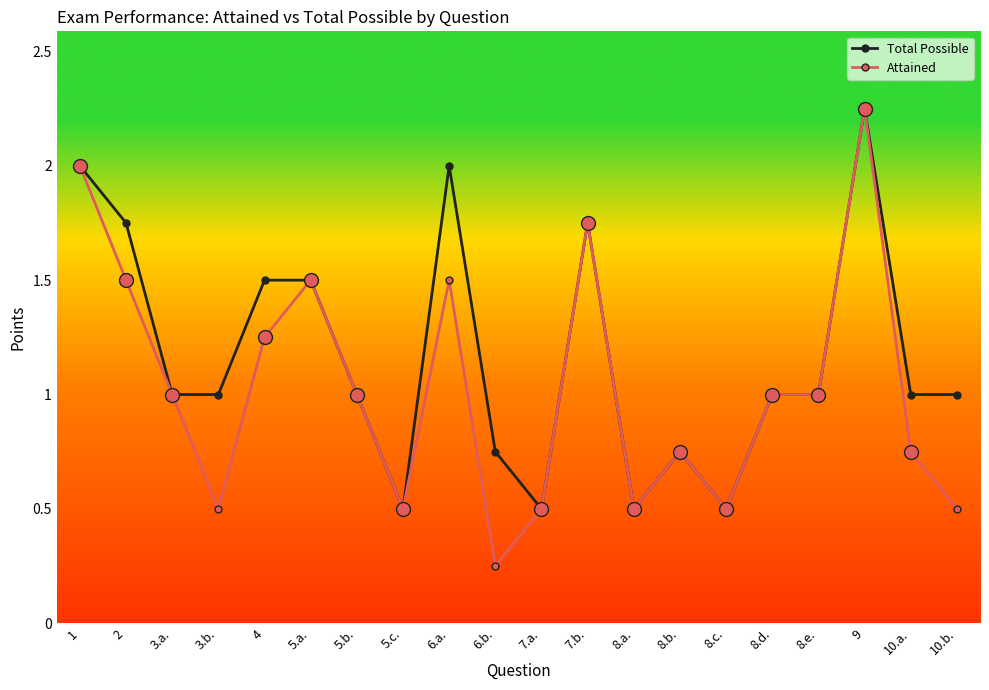

Rank the series by their average value, from highest to lowest.

Total Possible, Attained